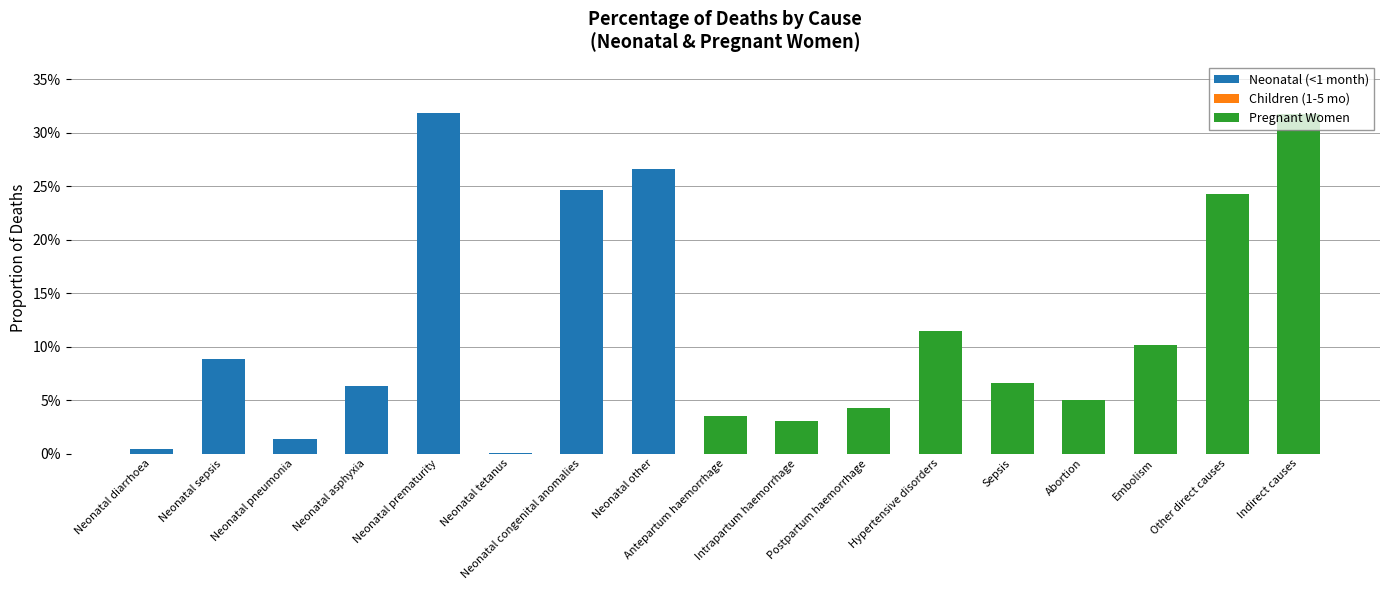

Does the chart contain stacked bars?

Yes